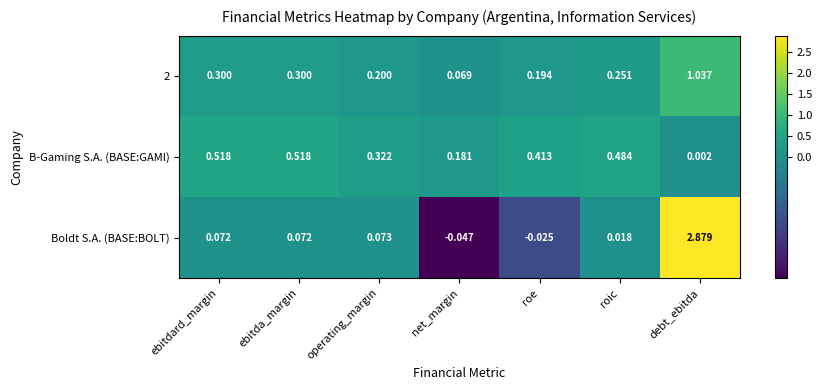

Which series has the largest range (max minus min)?

Boldt S.A. (BASE:BOLT)